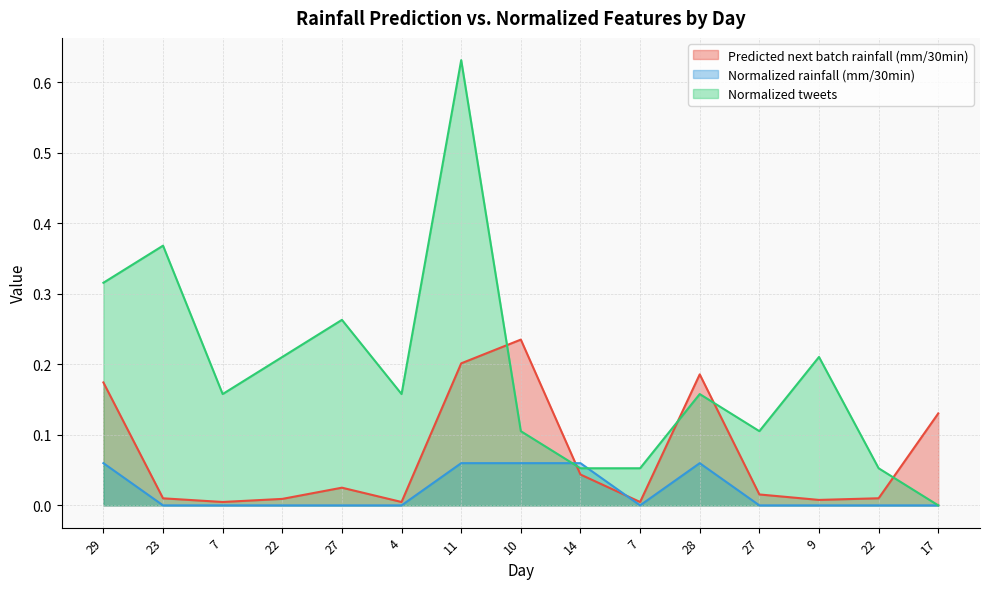

Which series has the widest spread of values?

Normalized tweets